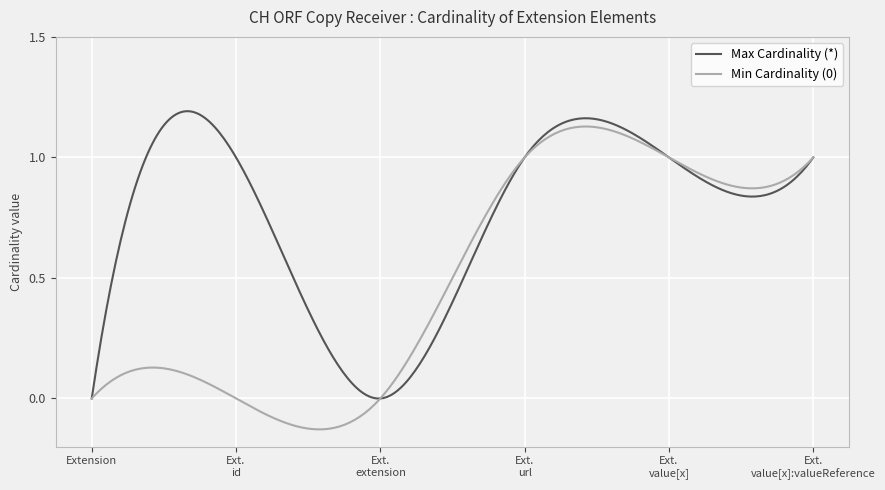

Which series has the largest total across all categories?

Max Cardinality (*)